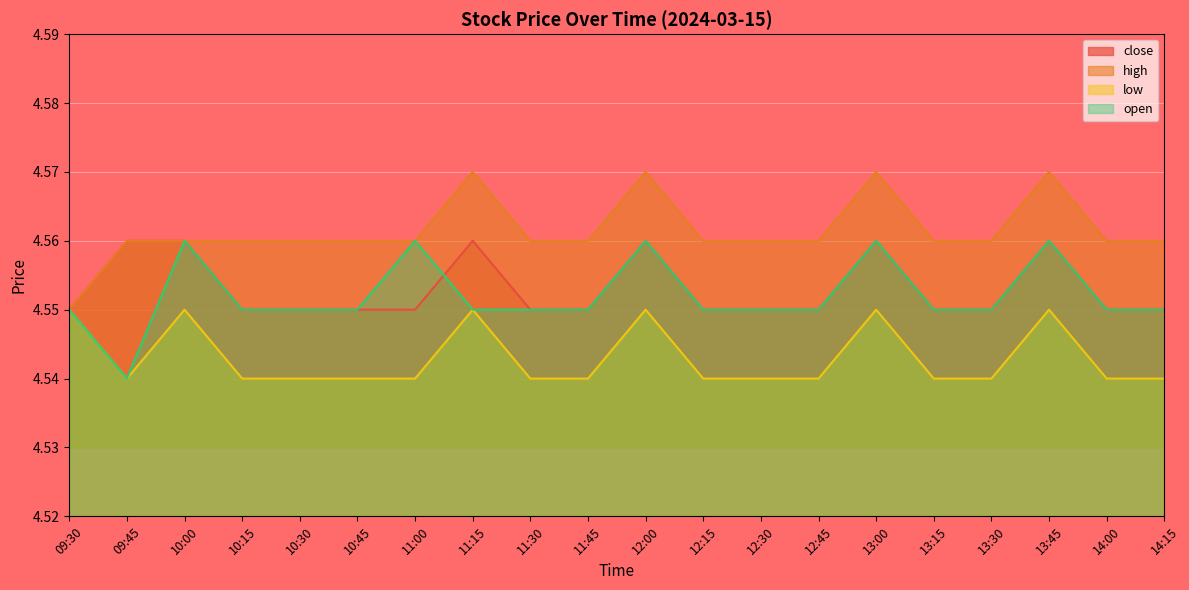

Where is the first local maximum for close?

11:15